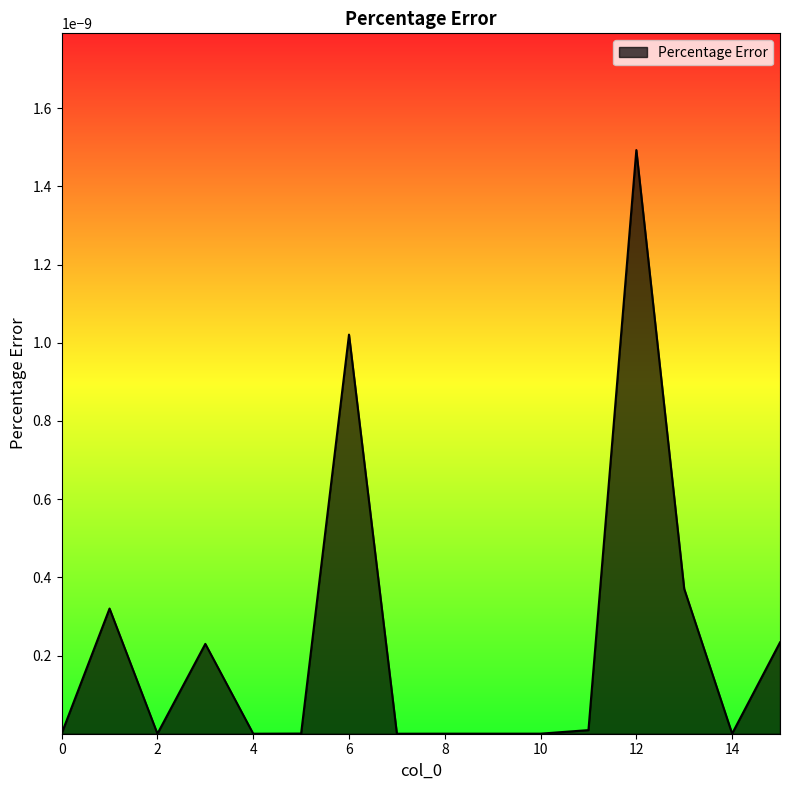

Does the chart display data point markers on the line(s)?

No